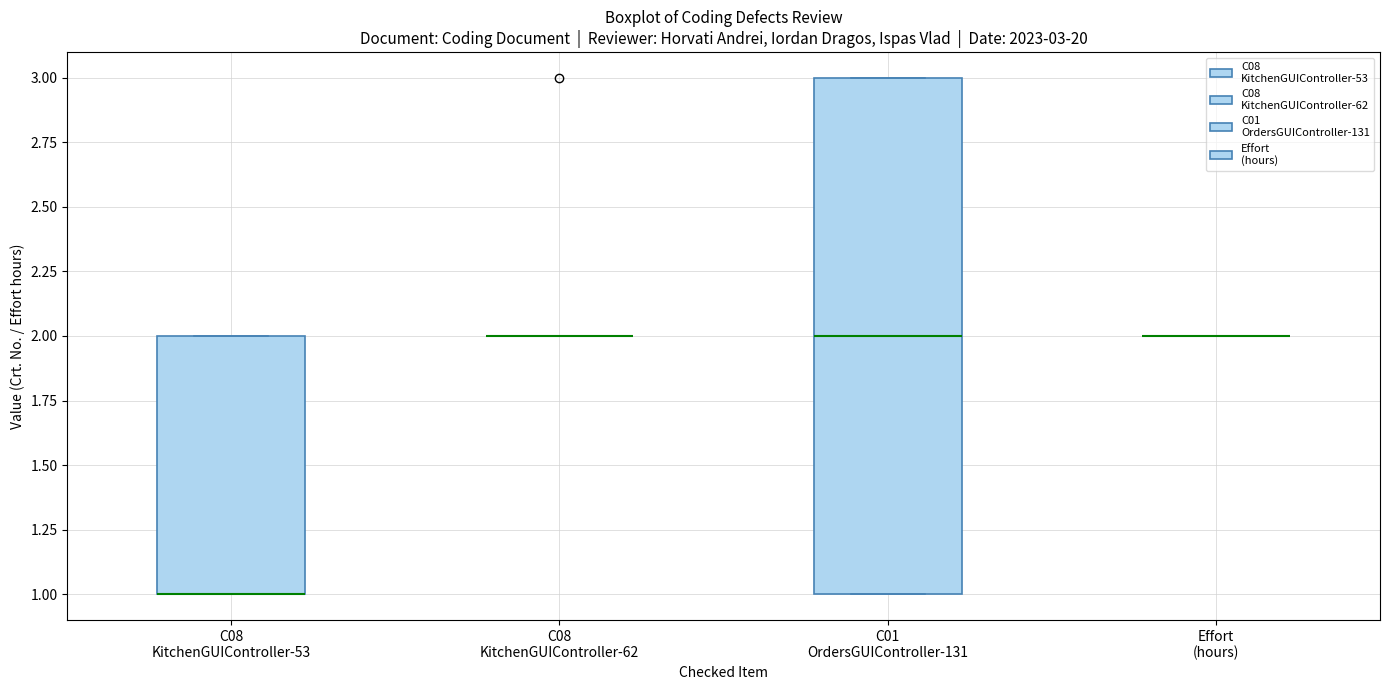

Comparing the boxes themselves (not the whiskers), which one is the tallest?

C01 OrdersGUIController-131